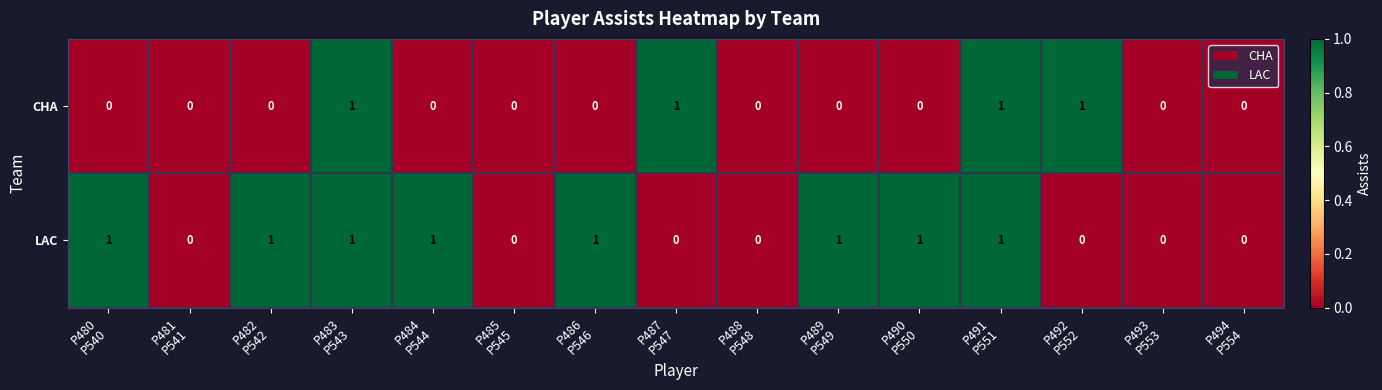

Reading left to right, transcribe all the data shown in this chart.

CHA: 0	0	0	1	0	0	0	1	0	0	0	1	1	0	0
LAC: 1	0	1	1	1	0	1	0	0	1	1	1	0	0	0